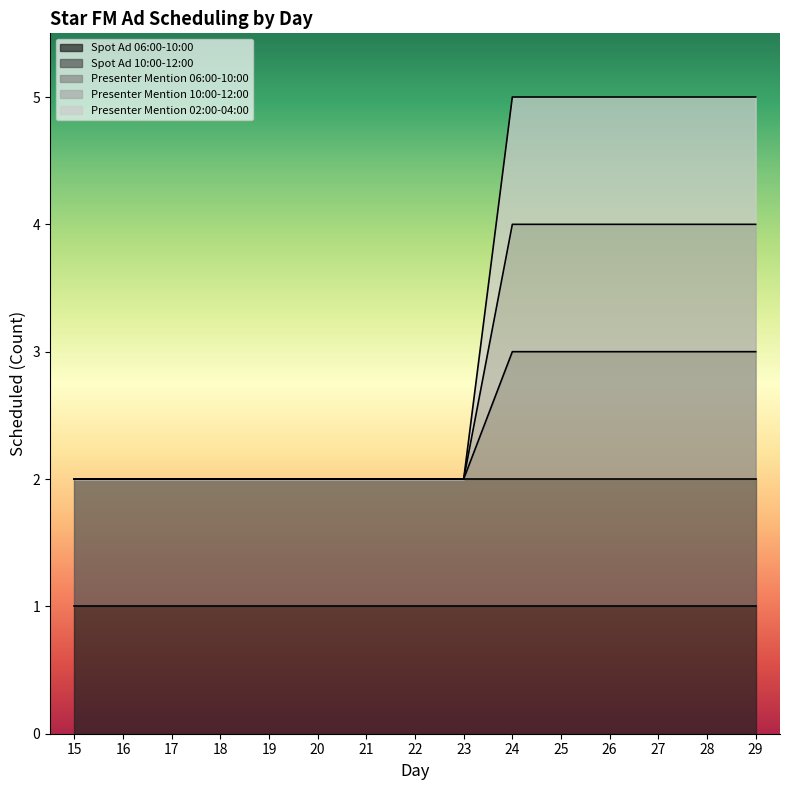

At how many categories does at least one series exceed 4?

6